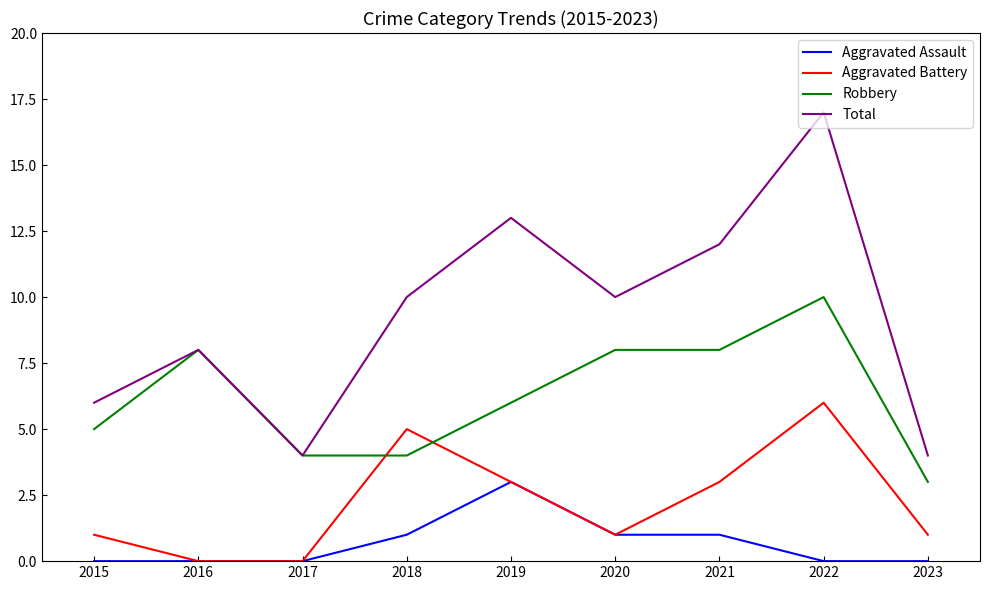

True or false: Total has a value of 3 at 2021.

False